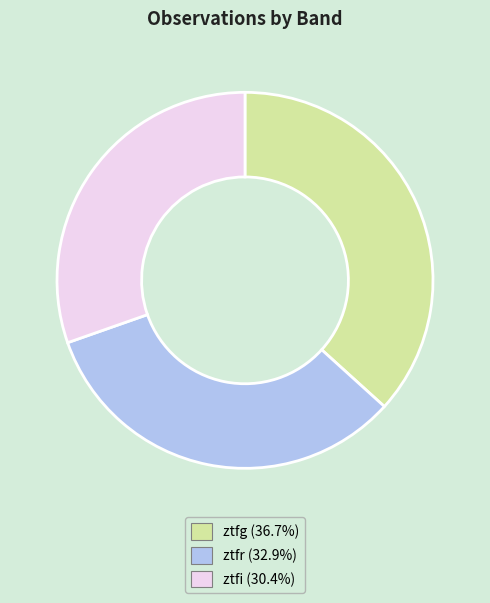

Rank the categories by value from highest to lowest.

ztfg, ztfr, ztfi